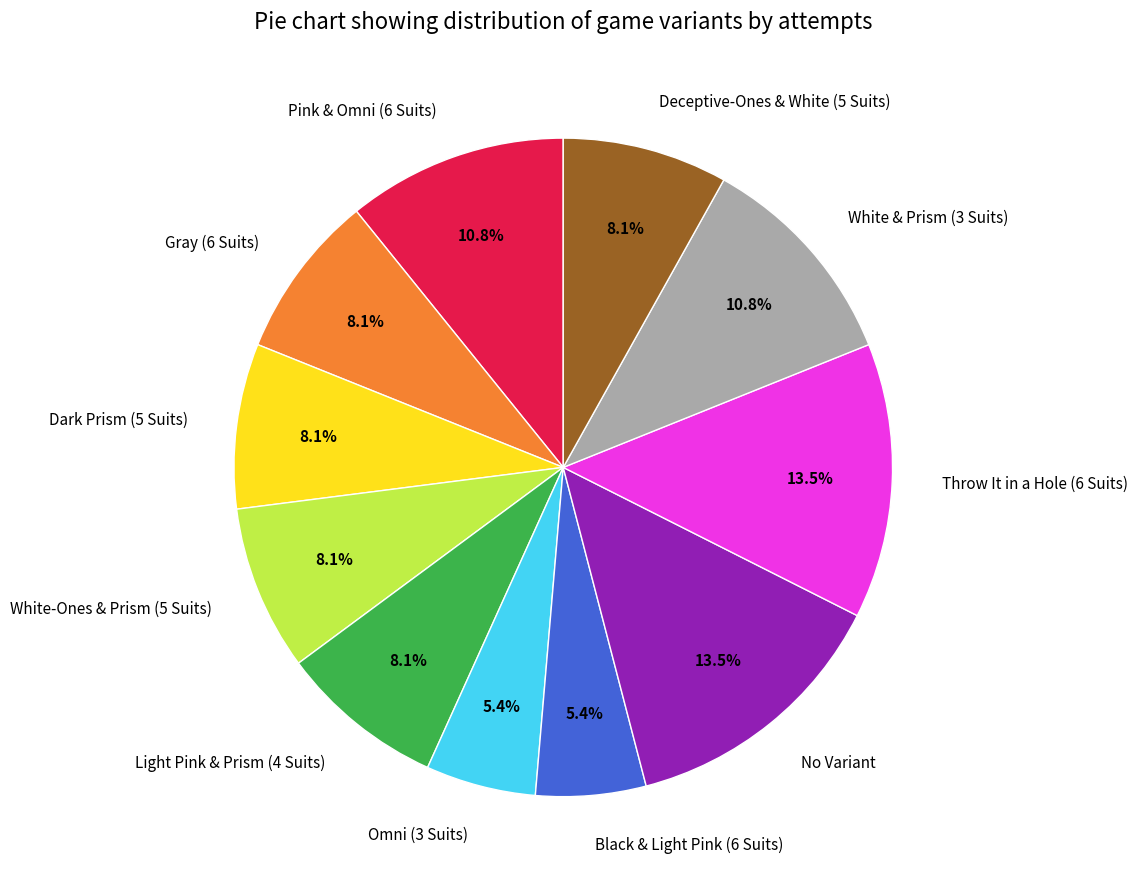

What portion of the pie excludes White-Ones & Prism (5 Suits)?

91.9%